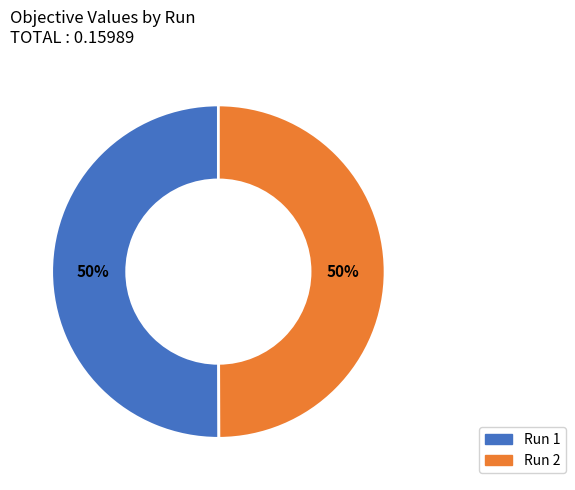

True or false: Run 2 accounts for 50% of the total.

True